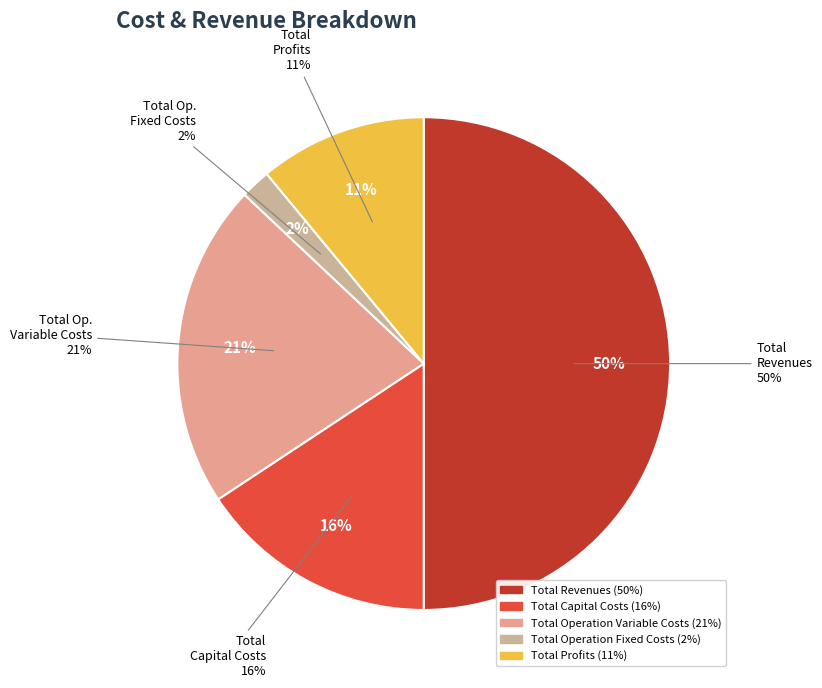

The Total Profits slice represents 11% of the pie. True or false?

True